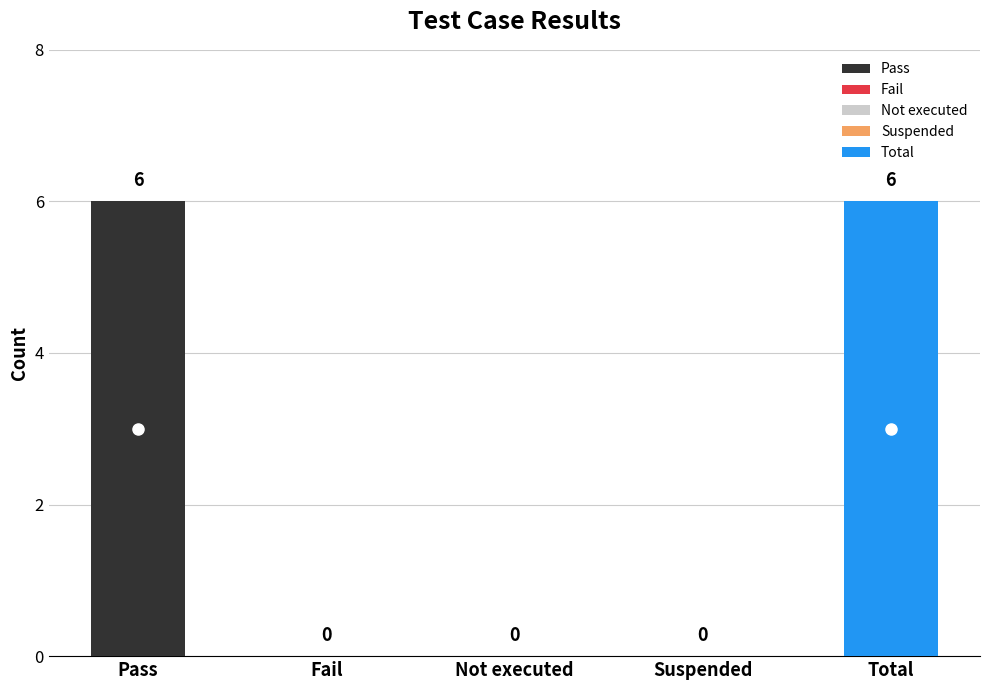

Which has a higher value, Pass or Fail?

Pass